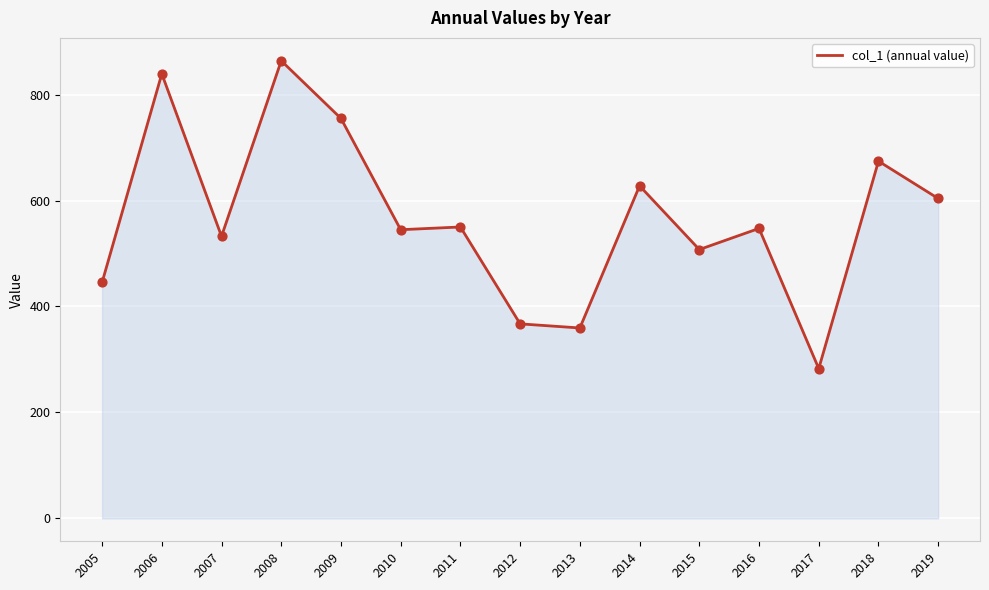

Which has a higher value, 2012 or 2018?

2018